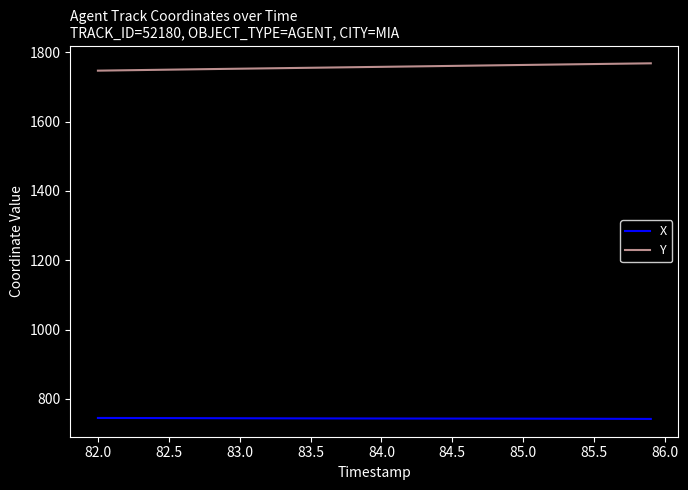

List the series in order of their overall mean, lowest first.

X, Y